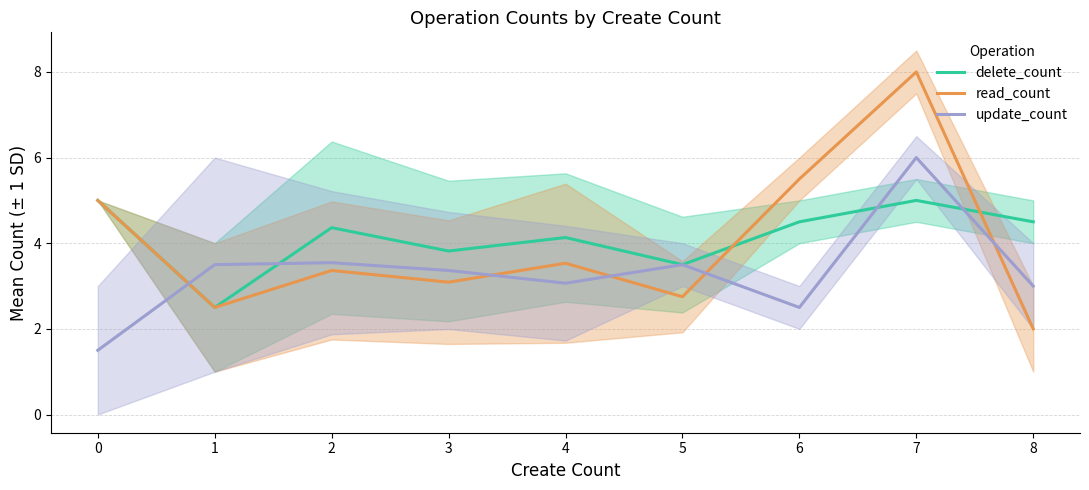

What is the sum of all update_count values?

30.0